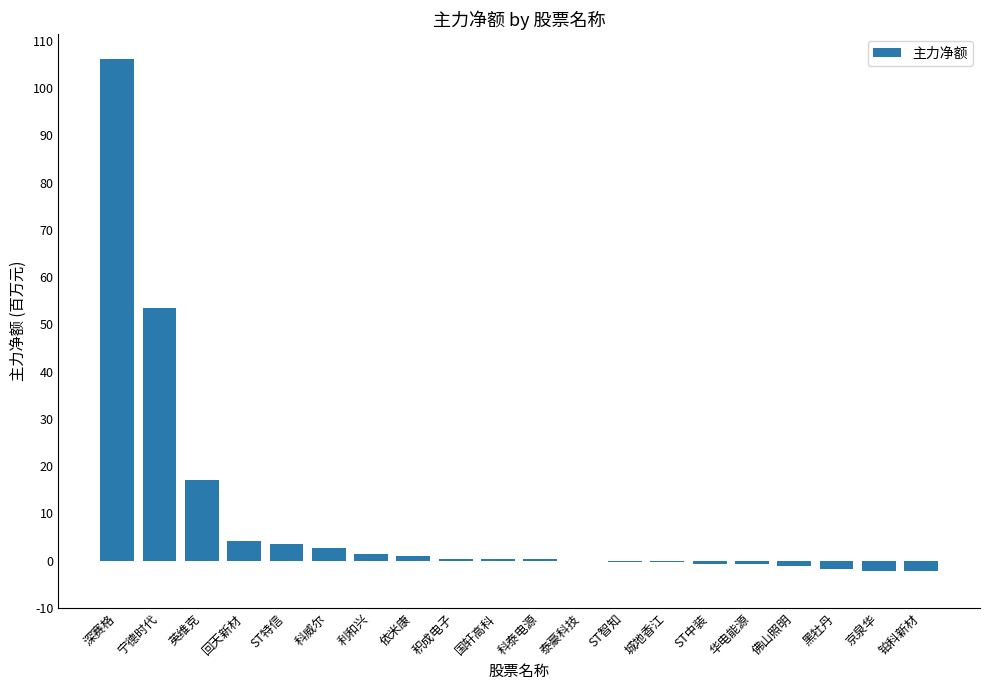

Which has a higher value, 利和兴 or 科威尔?

科威尔